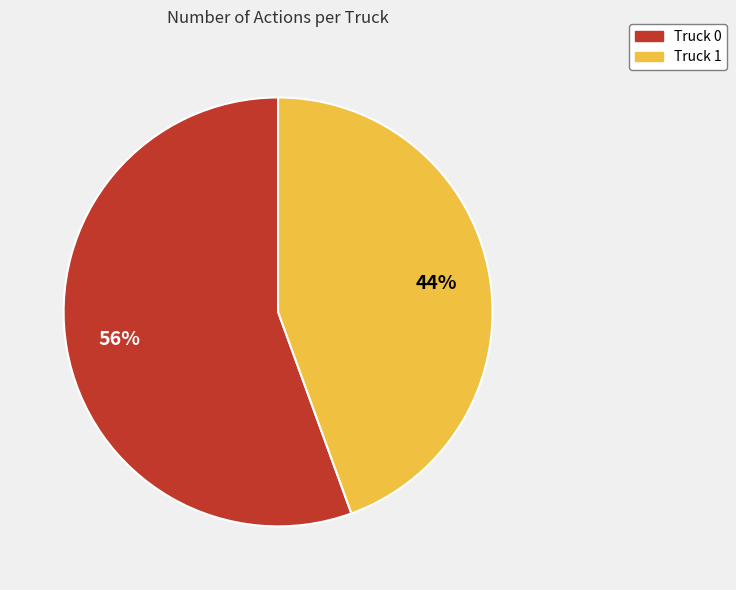

What is the smallest slice in the pie chart?

Truck 1